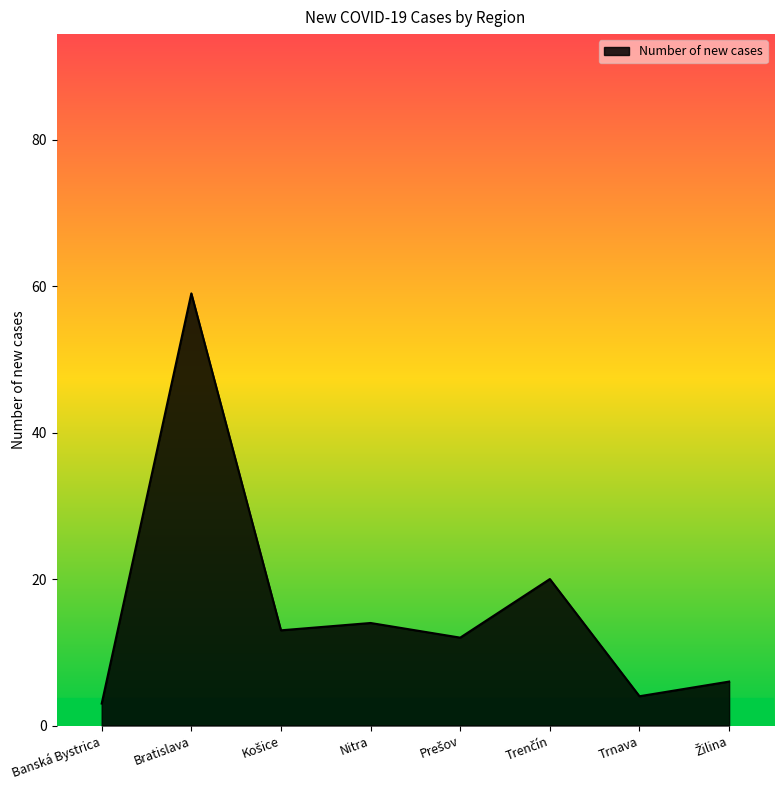

How many interior local valleys (lower than both neighbors) does the data have?

3